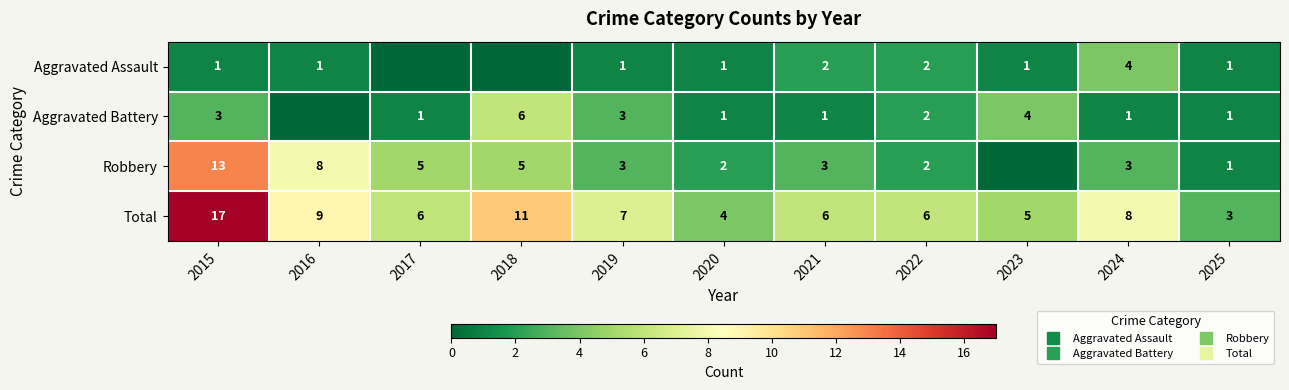

Where is Total nearest to the value 10?

2016